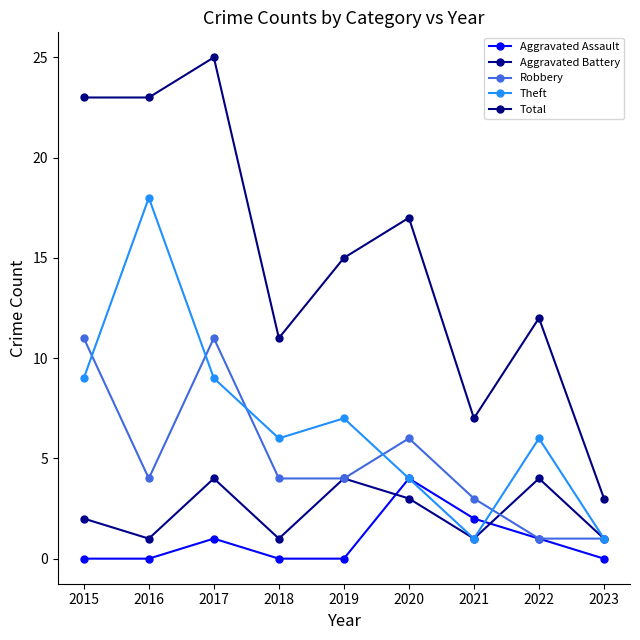

Reading right to left, list all the values displayed in this chart.

Aggravated Assault: 0	1	2	4	0	0	1	0	0
Aggravated Battery: 1	4	1	3	4	1	4	1	2
Robbery: 1	1	3	6	4	4	11	4	11
Theft: 1	6	1	4	7	6	9	18	9
Total: 3	12	7	17	15	11	25	23	23